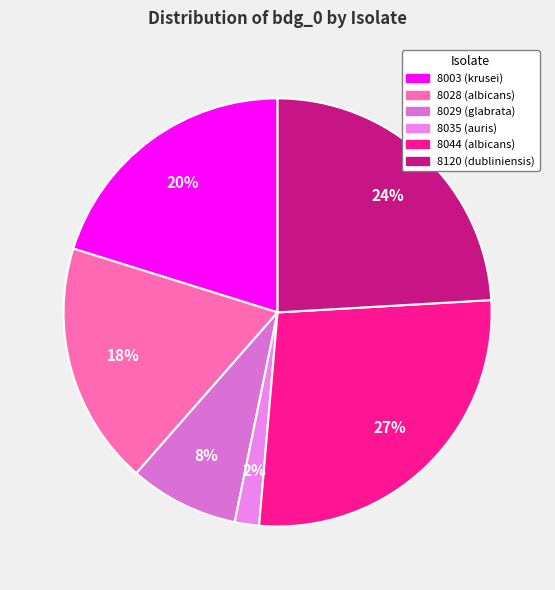

Which has a higher value, 8029 (glabrata) or 8028 (albicans)?

8028 (albicans)